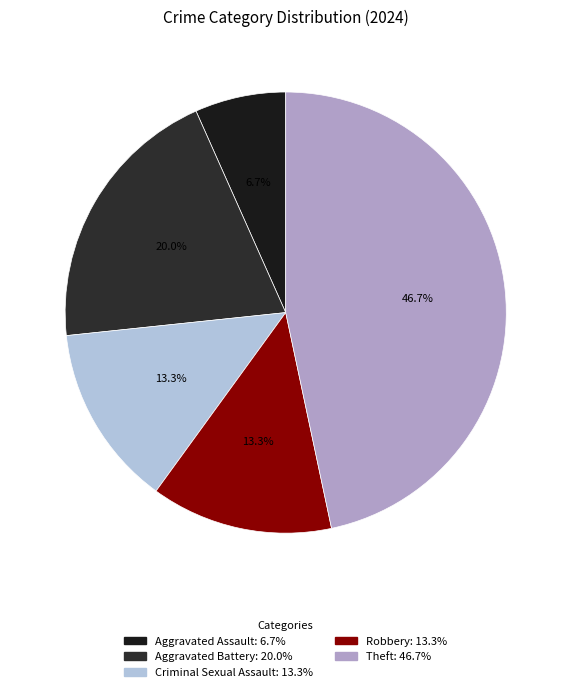

Is there any slice that represents more than half of the pie?

No